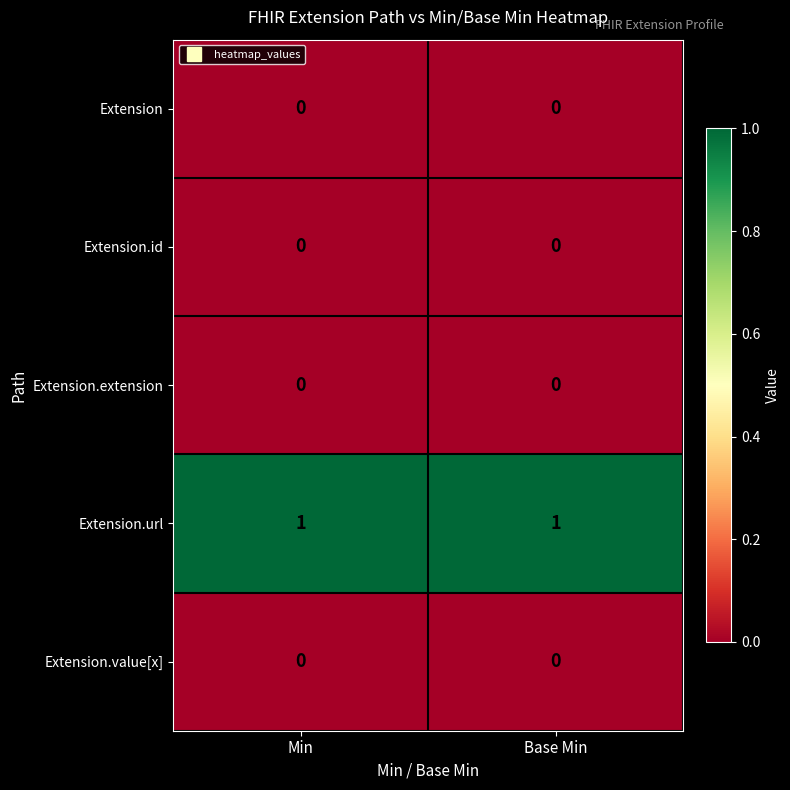

The Extension.extension series shows 0 at Base Min. True or false?

True